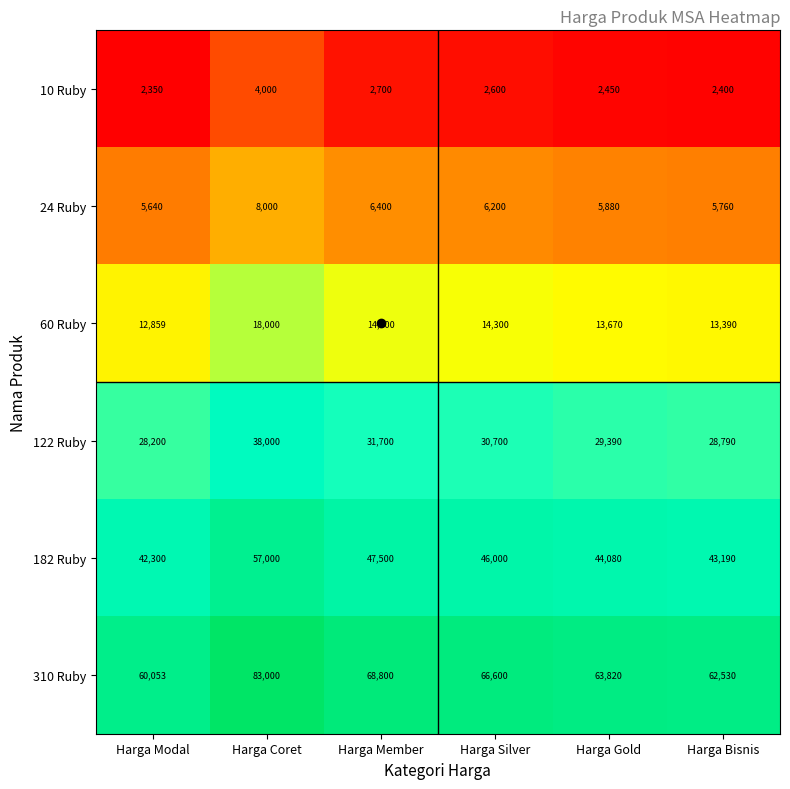

At which label does 310 Ruby first exceed 66600?

Harga Coret